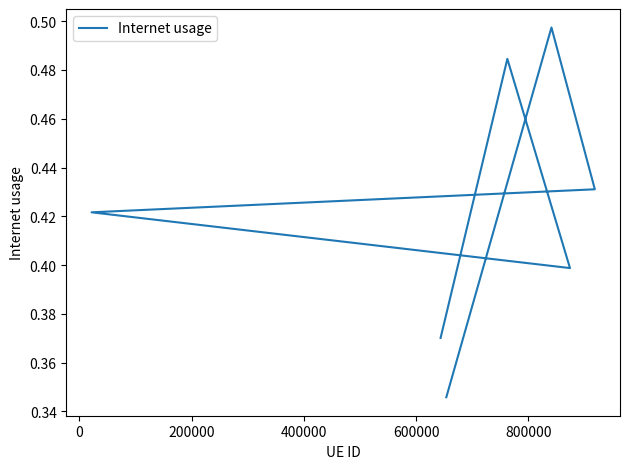

True or false: the data shows 0.6 at 1000000.

False